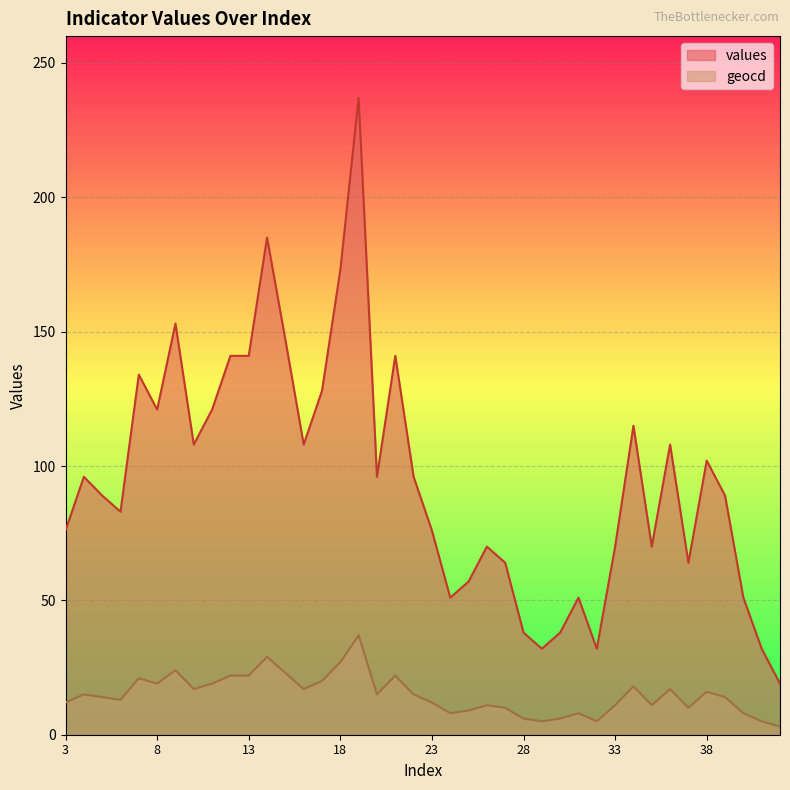

Which has a higher value, 30 or 6?

6